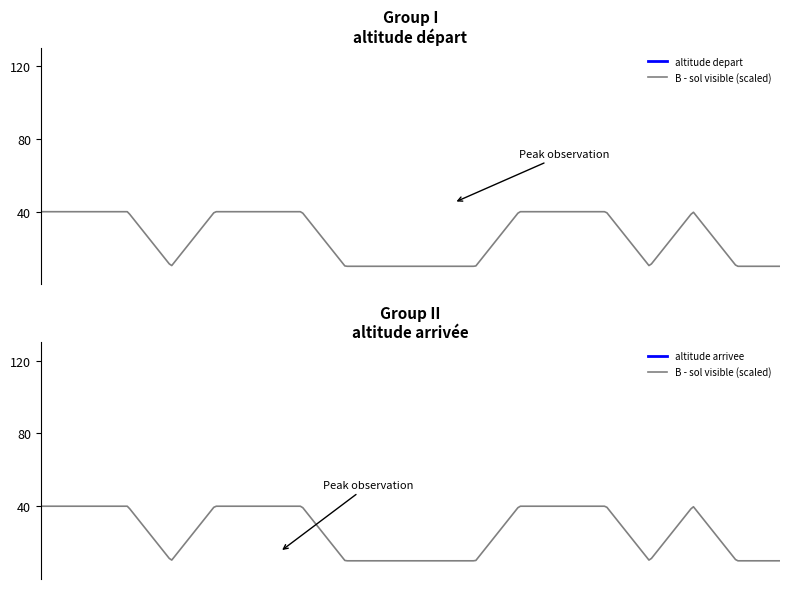

True or false: D - couloir versant has a value of 16 at 14.

False